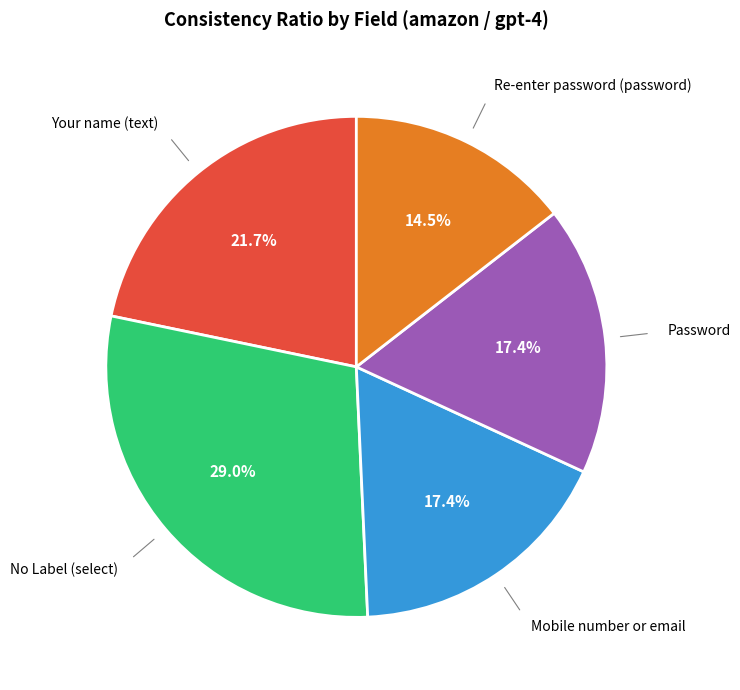

Which slice is the largest?

No Label (select)